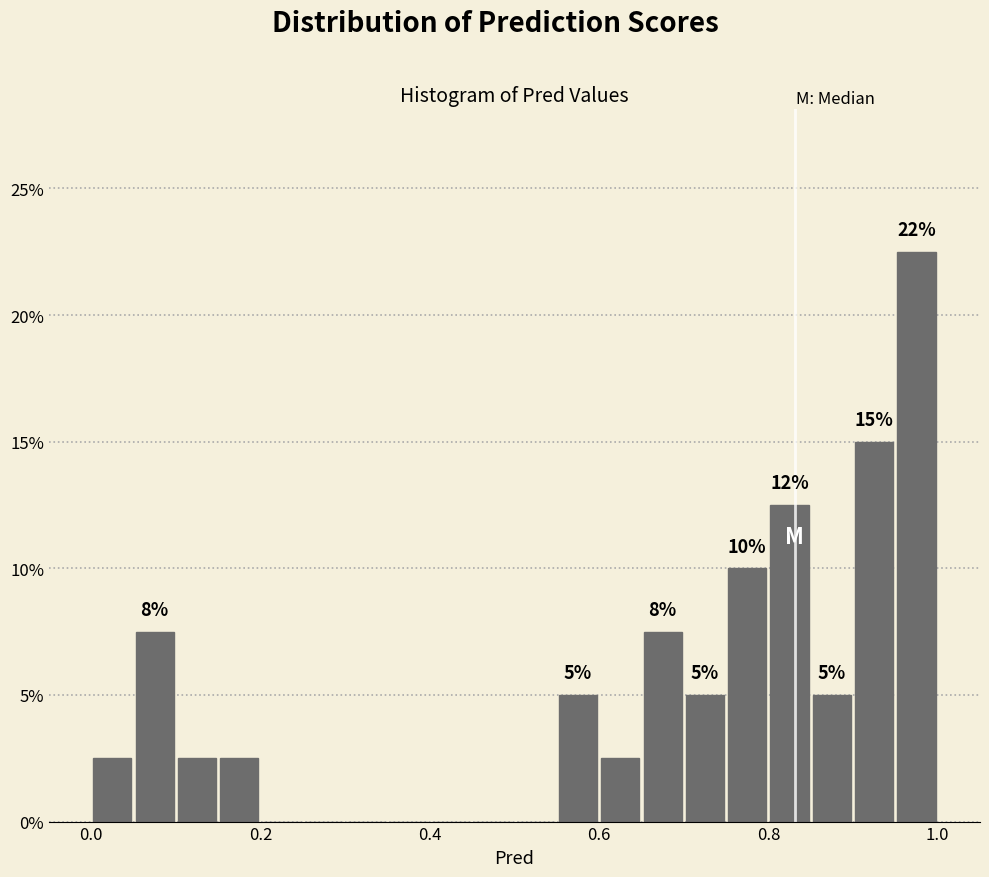

Around what value on the x-axis is the tallest bar? Give the approximate position of its centre, as read against the axis.

0.98